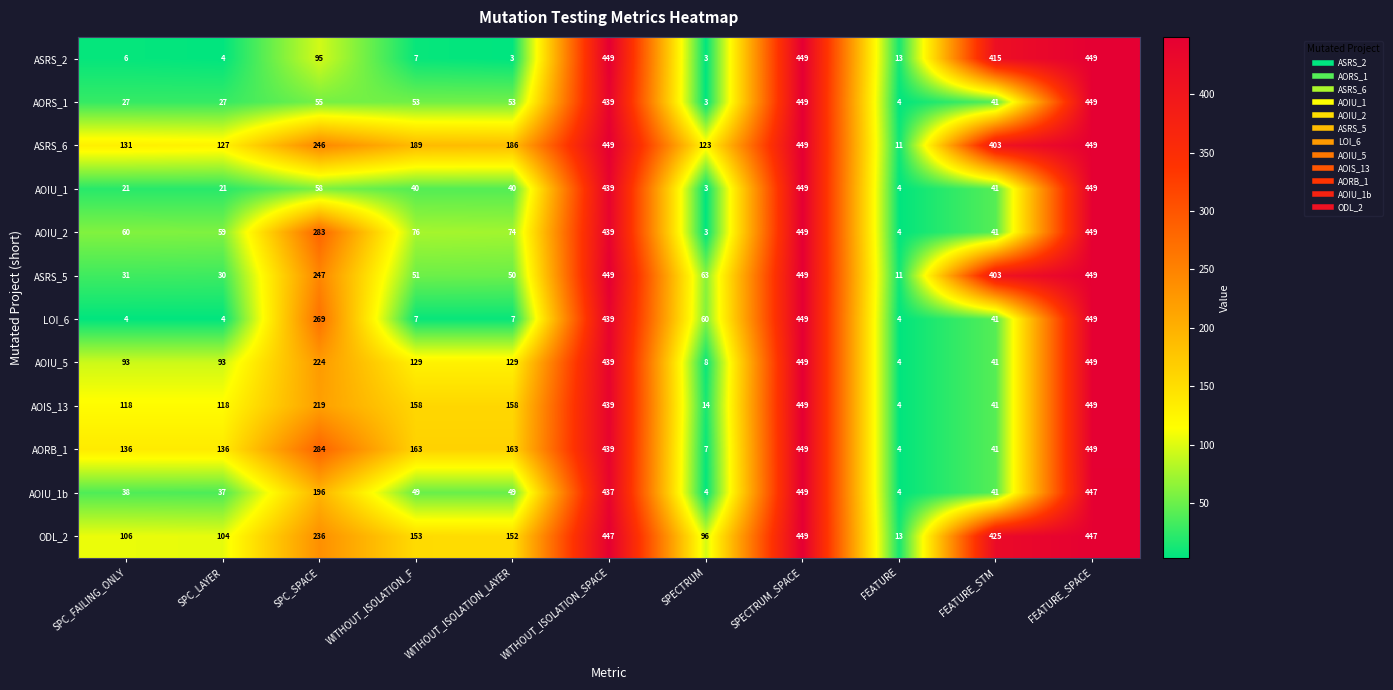

Which series has the largest total across all categories?

ASRS_6